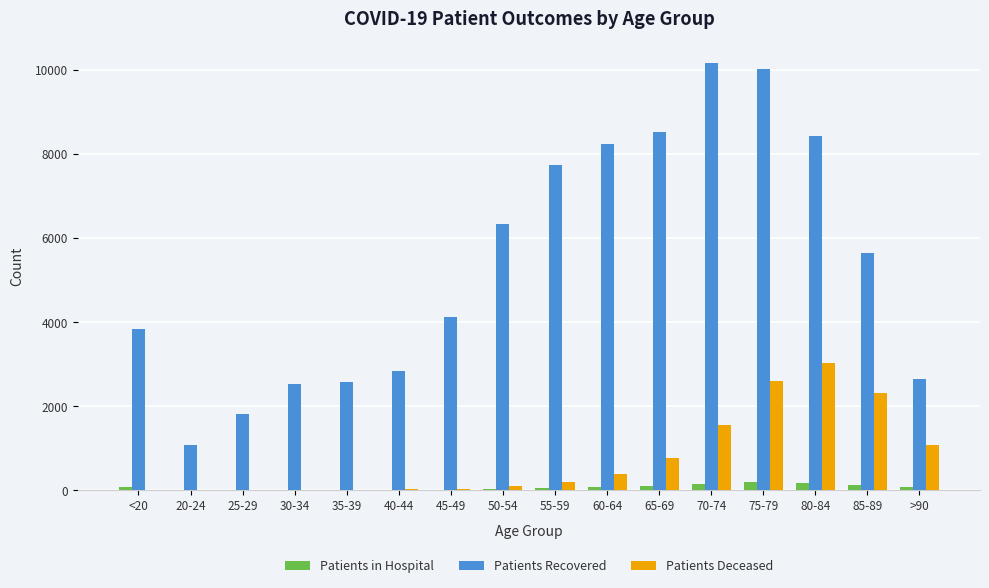

Count the number of data series in this chart.

3